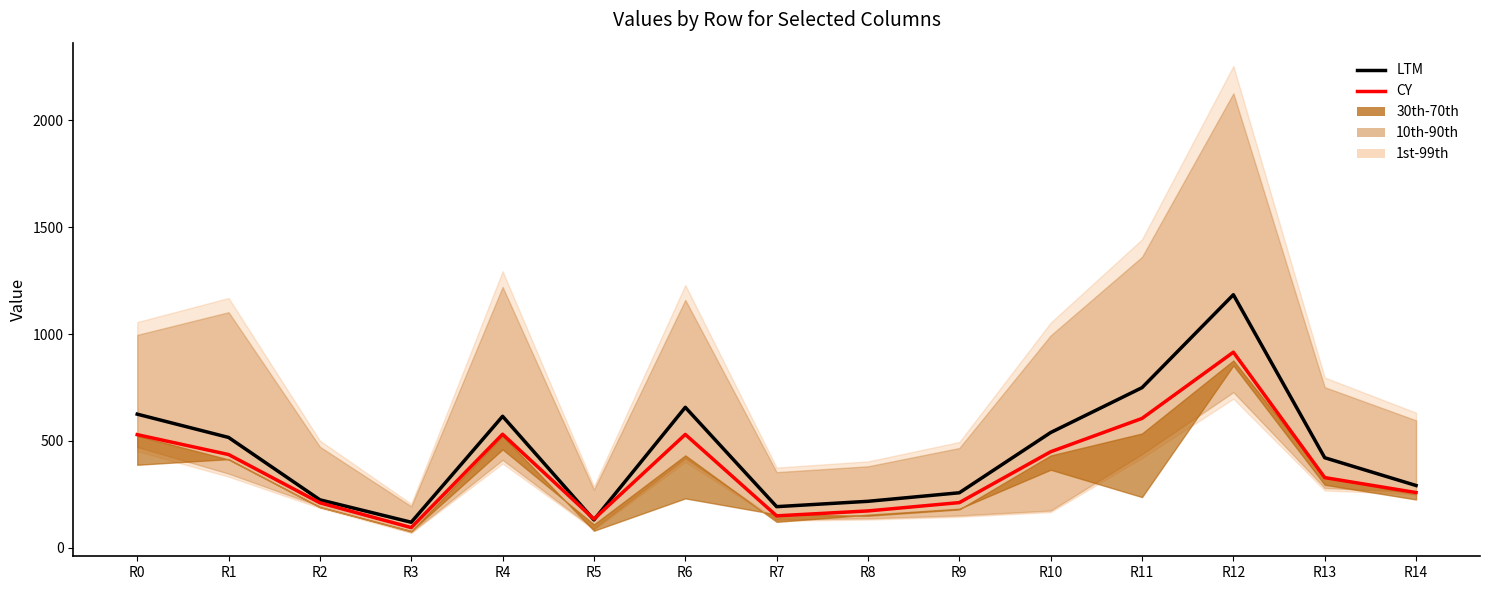

At R10, list the series in order from largest to smallest.

LTM, CY